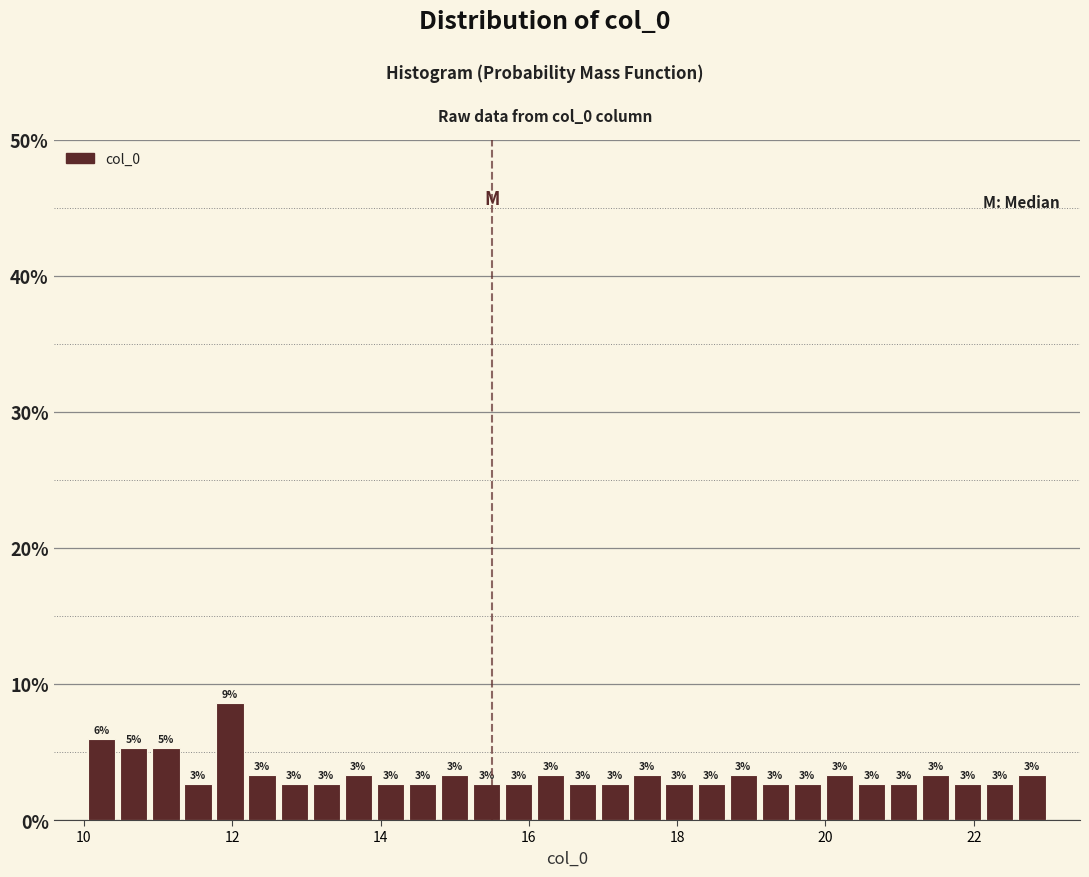

Read against the x-axis, roughly where is the centre of the tallest bar?

12.0